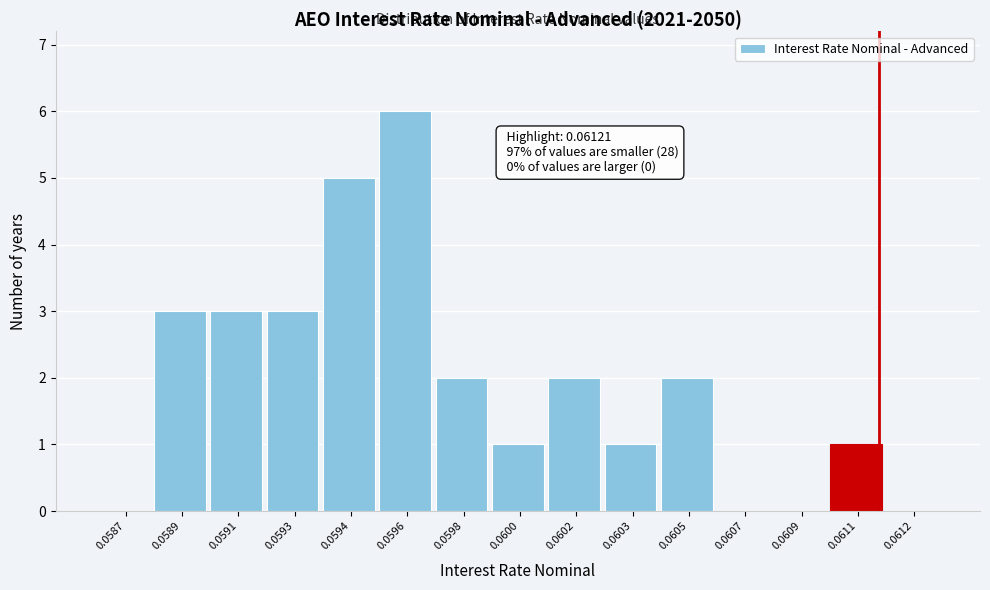

Reading right to left, extract all data points from this chart.

0.0612=0	0.0611=1	0.0609=0	0.0607=0	0.0605=2	0.0603=1	0.0602=2	0.0600=1	0.0598=2	0.0596=6	0.0594=5	0.0593=3	0.0591=3	0.0589=3	0.0587=0